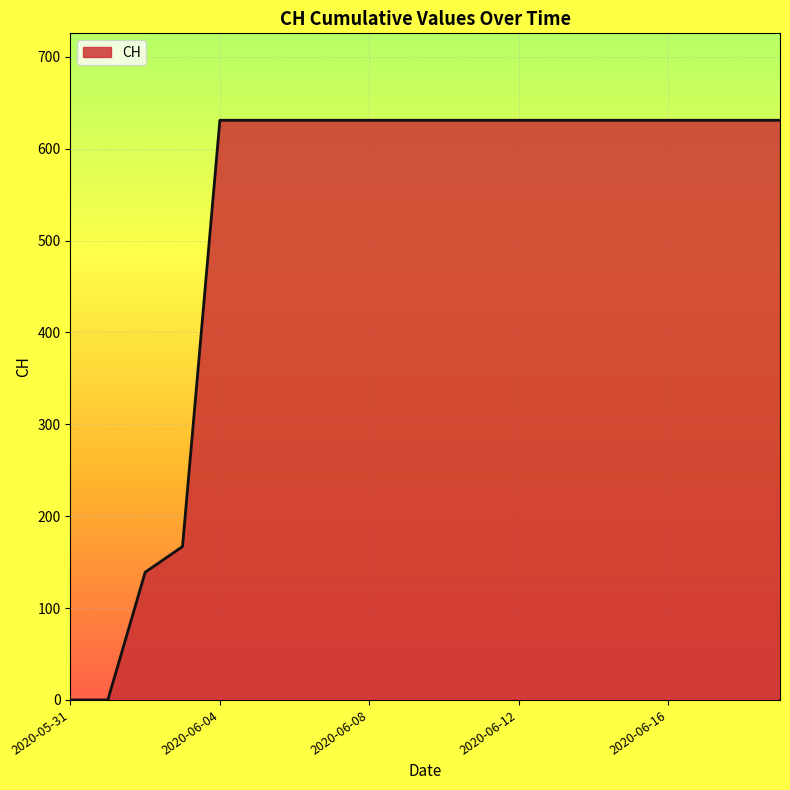

What is the difference between the maximum and minimum values?

631